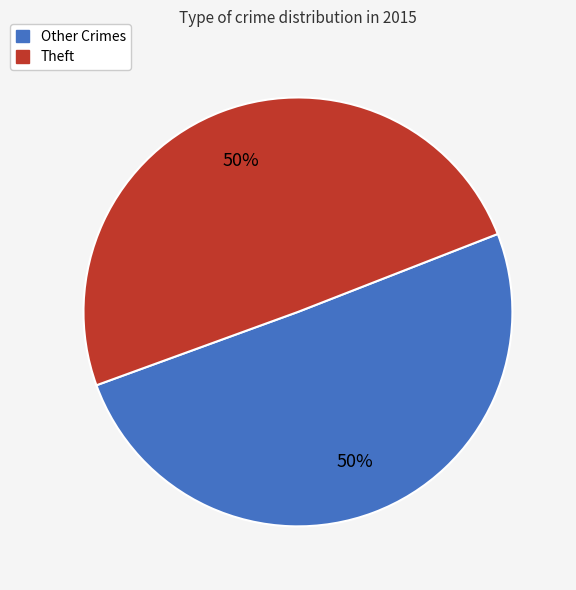

Approximately how many times larger is the value at Theft compared to Other Crimes?

1.0